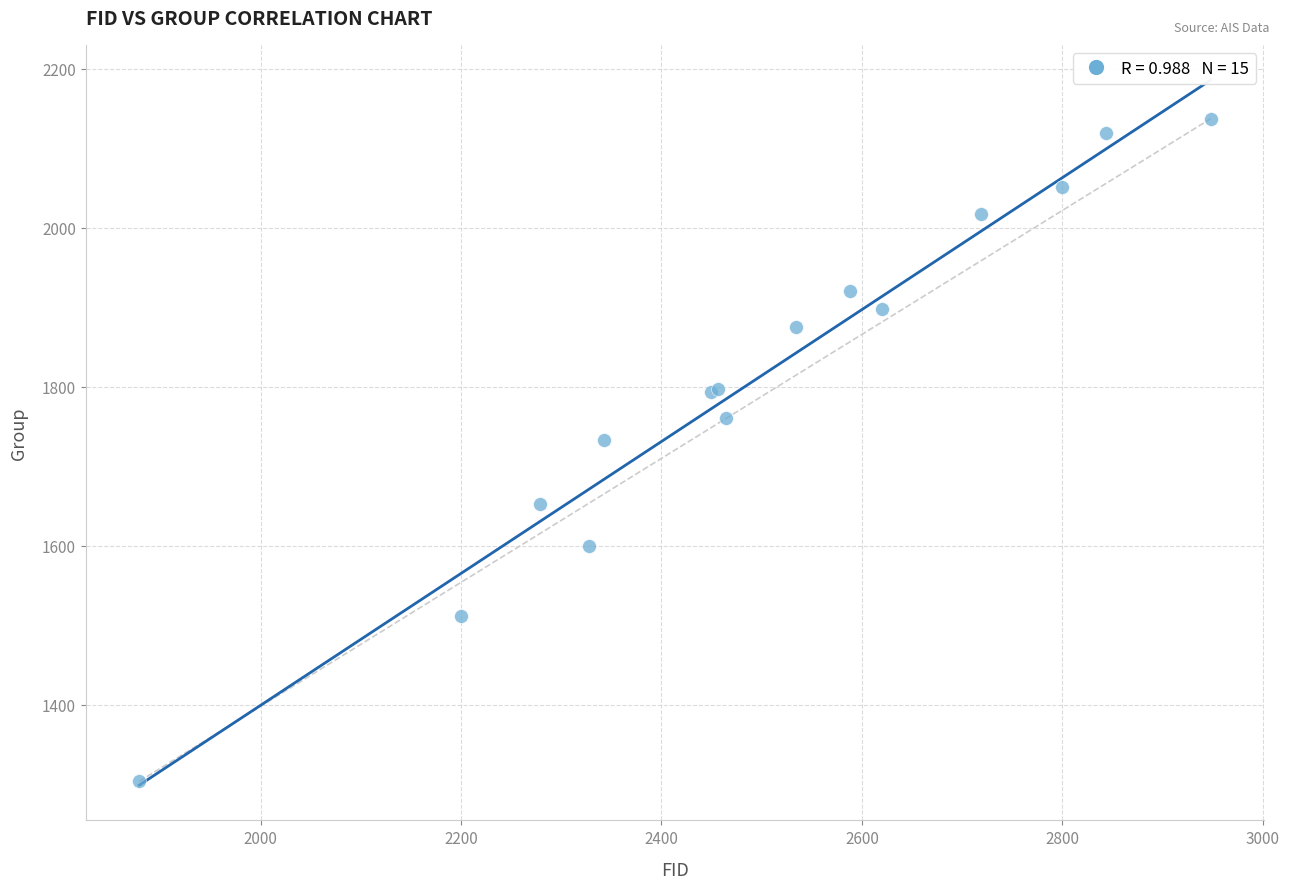

What Y value in the scatter plot is closest to 1720?

1733